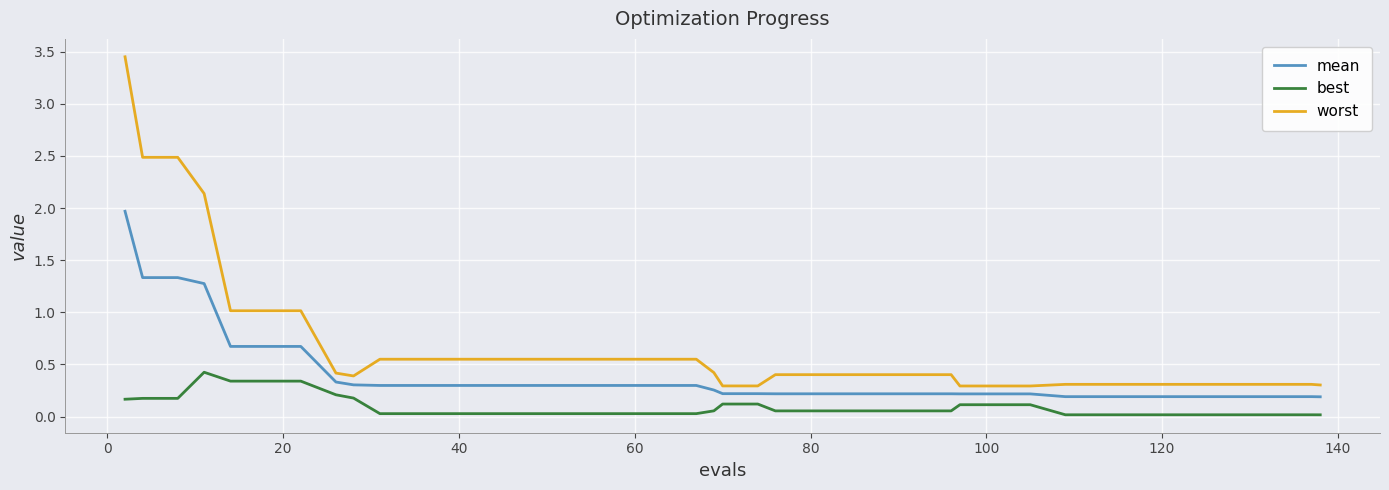

Which series has the widest spread of values?

worst